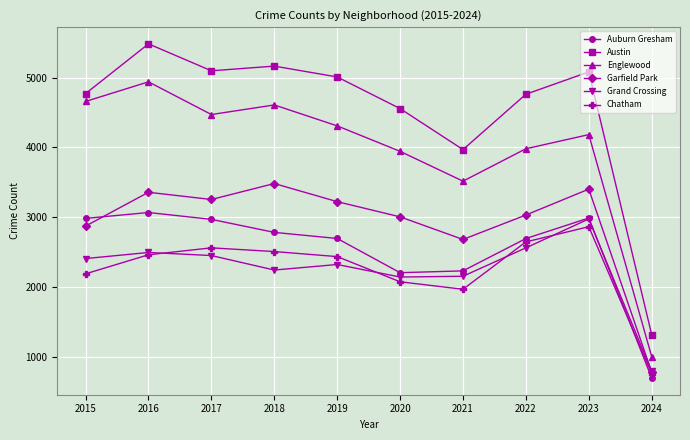

What is the value of the Grand Crossing point at the 1st from the left?

2413